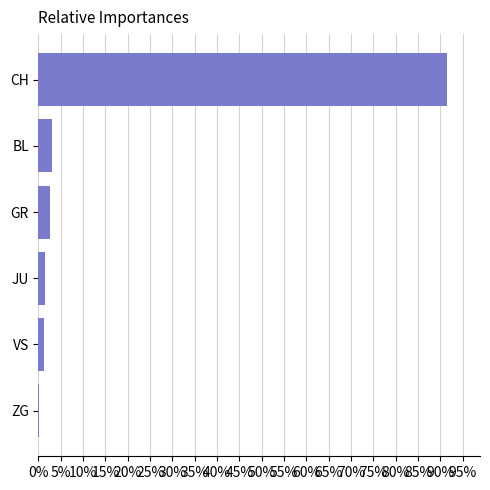

Read the value at CH.

91.5